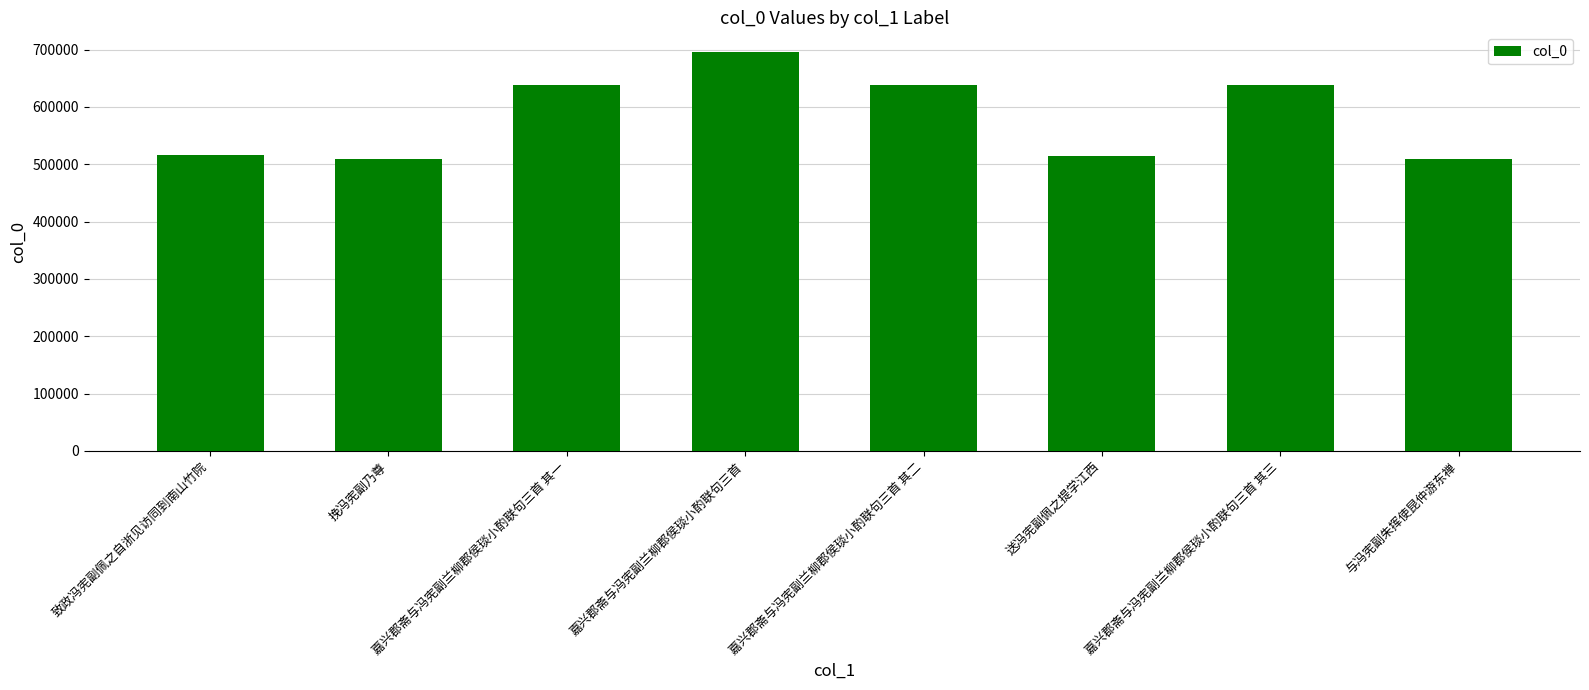

What is the approximate value at 致政冯宪副佩之自浙见访同到南山竹院?

515321